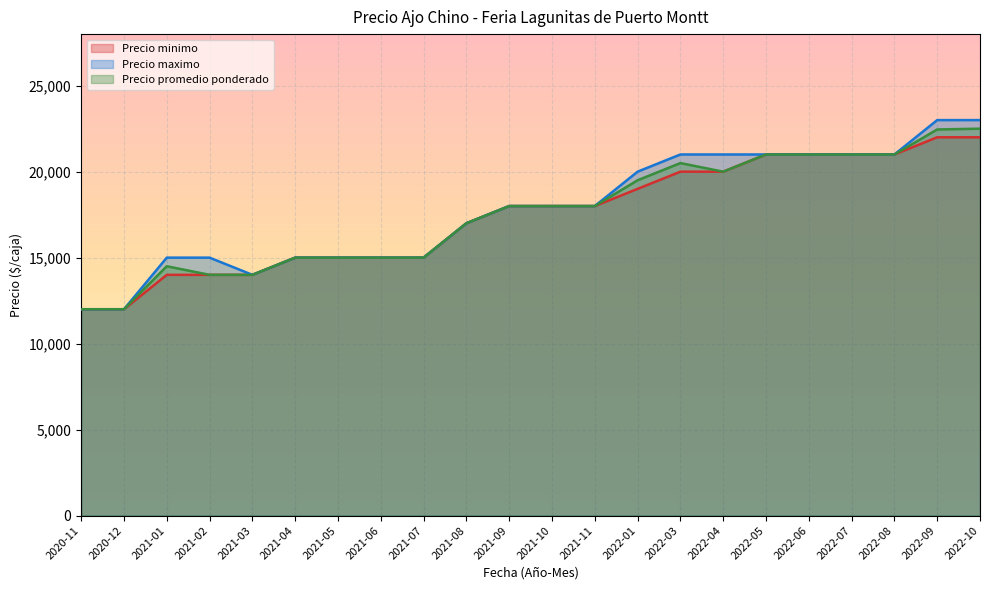

True or false: Precio minimo and Precio promedio ponderado intersect in this chart.

False